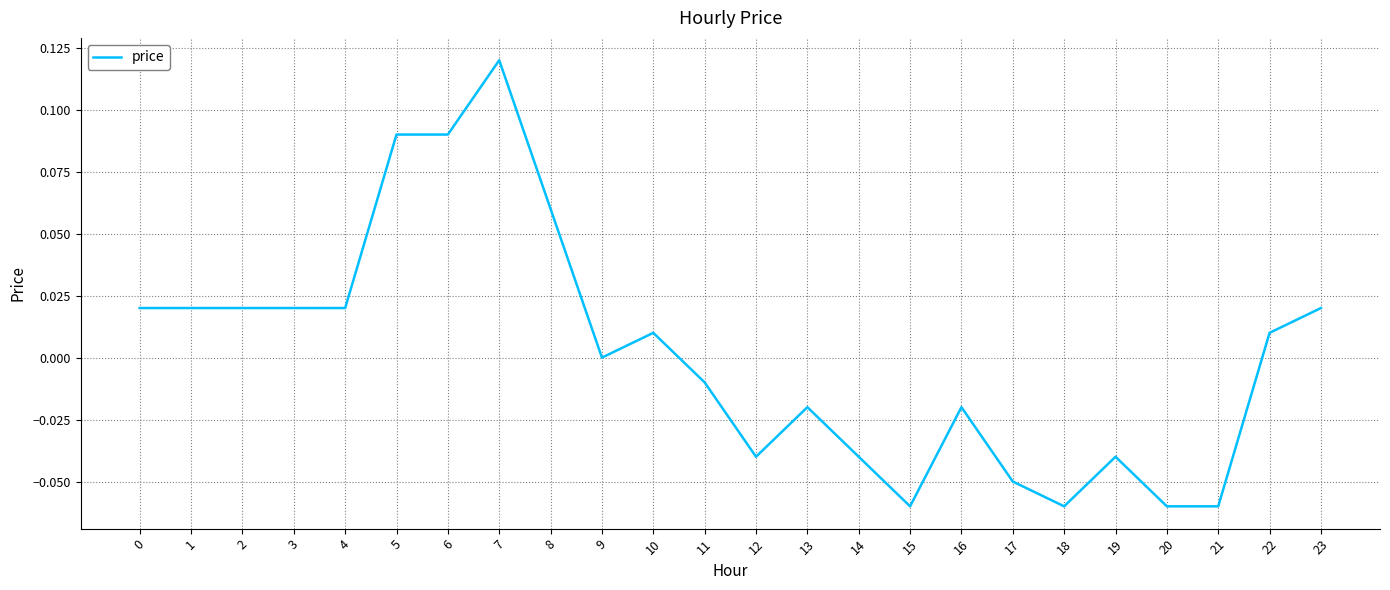

How many distinct data groups are displayed?

1